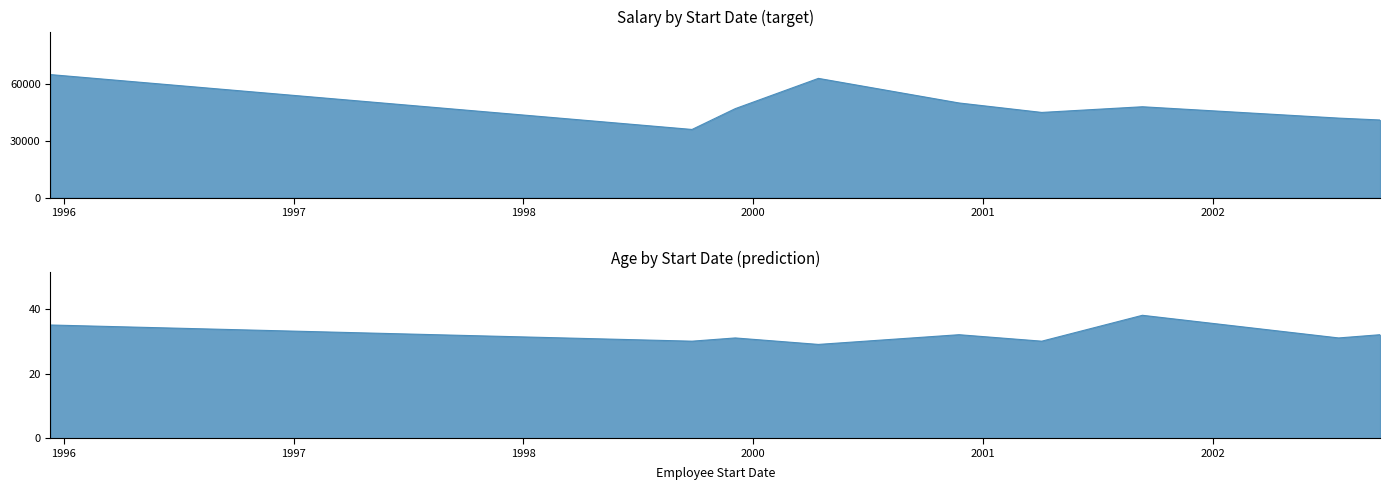

What is the spread (max minus min) of values at 2001-05-06?

49968